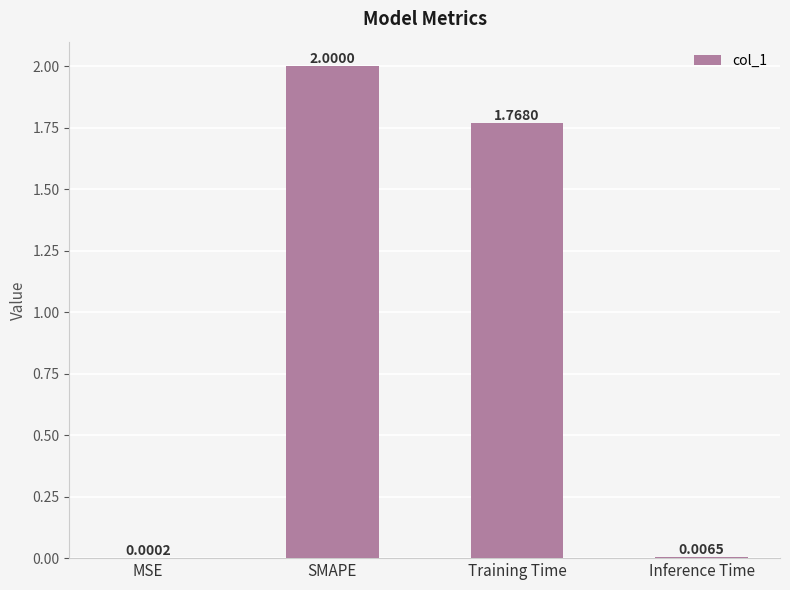

Where is the data nearest to the value 1?

Training Time